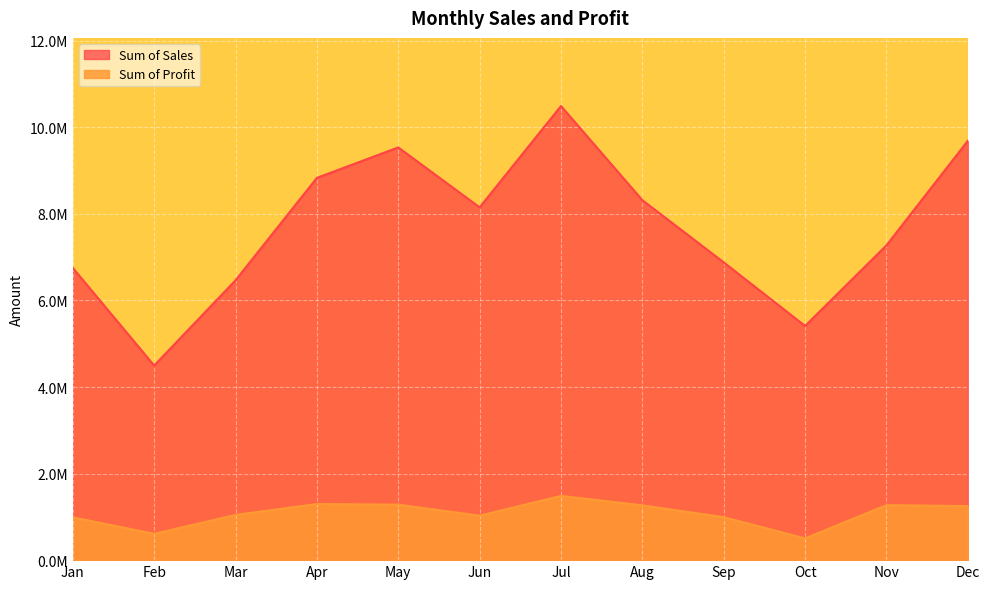

List the series in order of their overall mean, highest first.

Sum of Sales, Sum of Profit